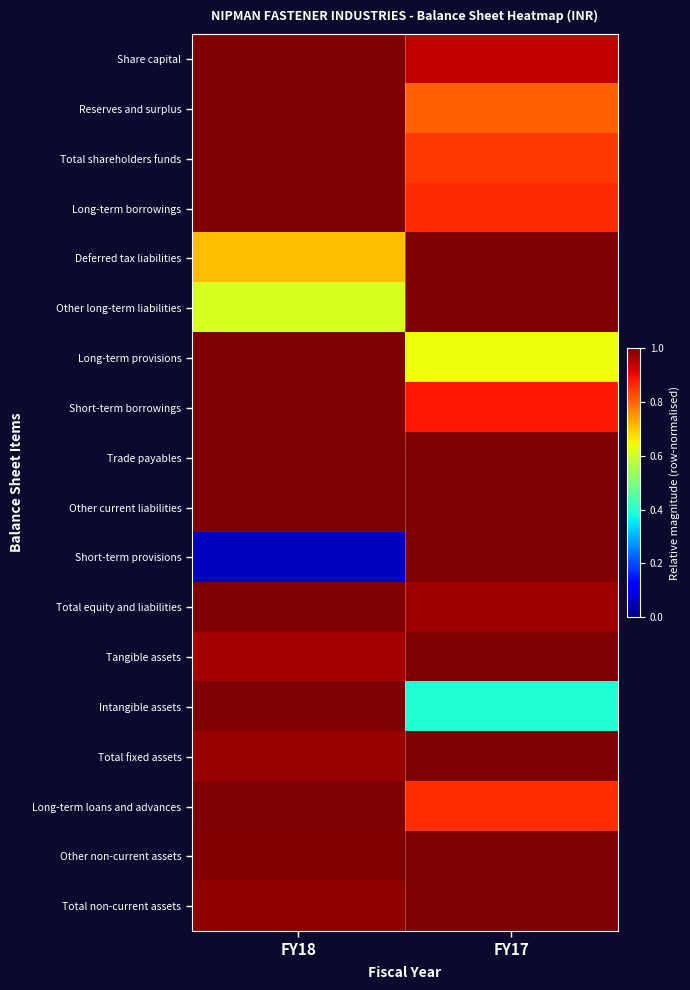

What is the maximum value shown in the chart?

1.0